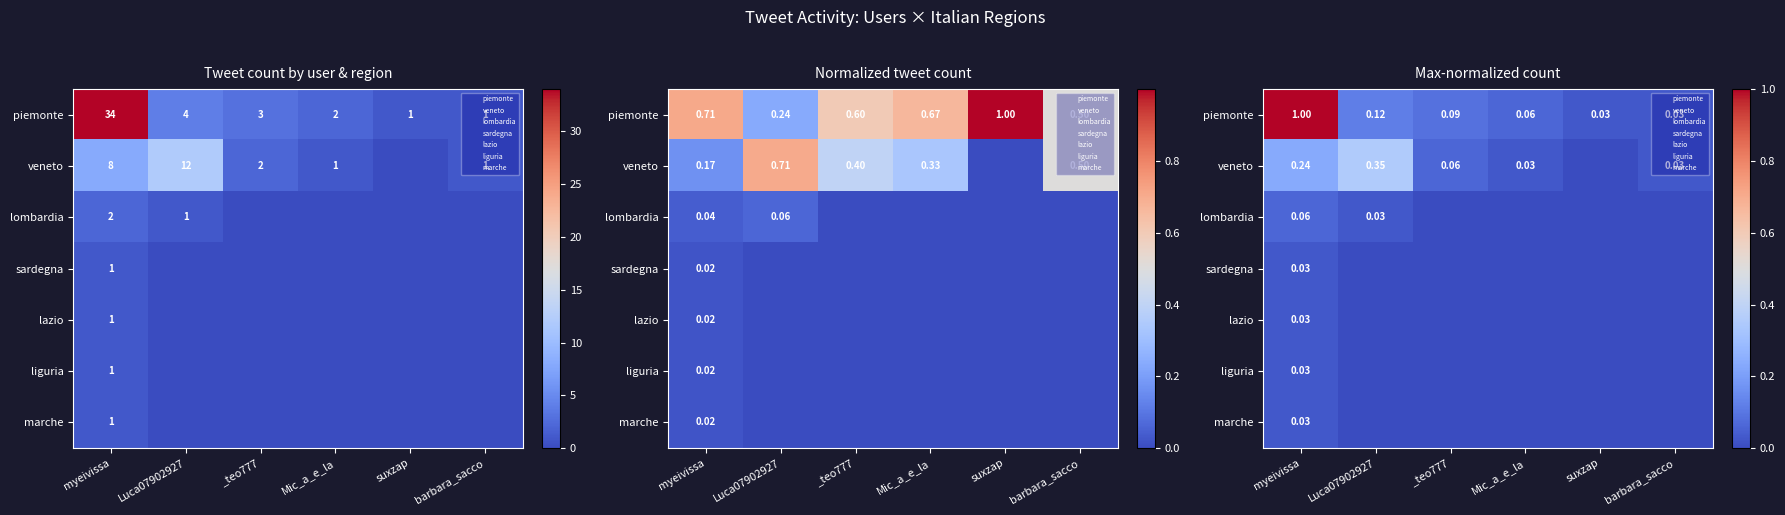

Which has a higher value, _teo777 or Luca07902927?

Luca07902927